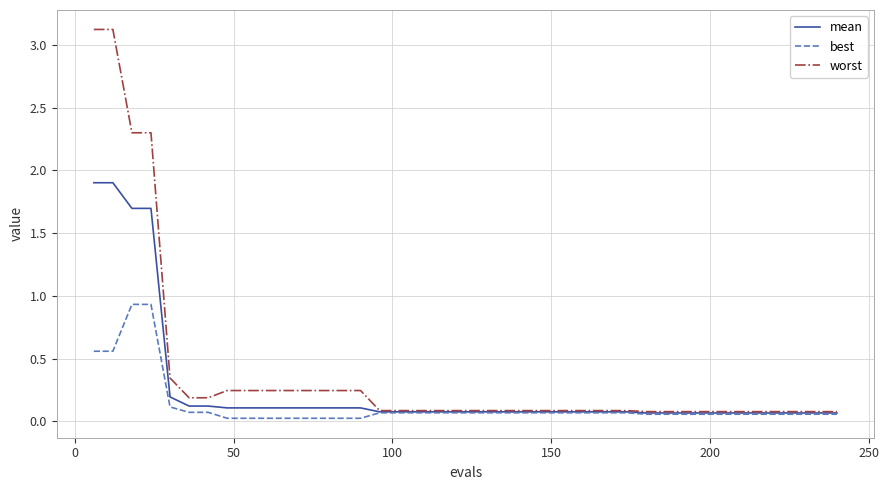

Which series has the largest range (max minus min)?

worst